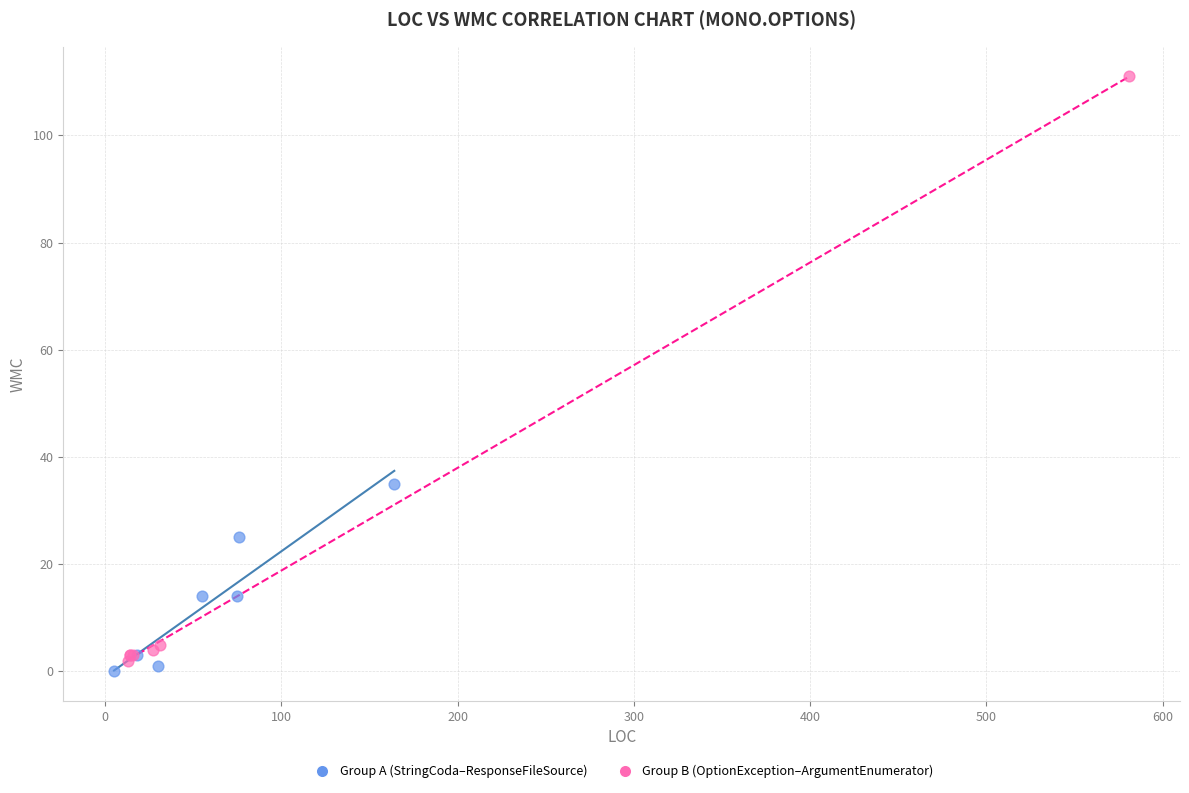

Which series has the widest spread of Y values?

Group B (OptionException–ArgumentEnumerator)